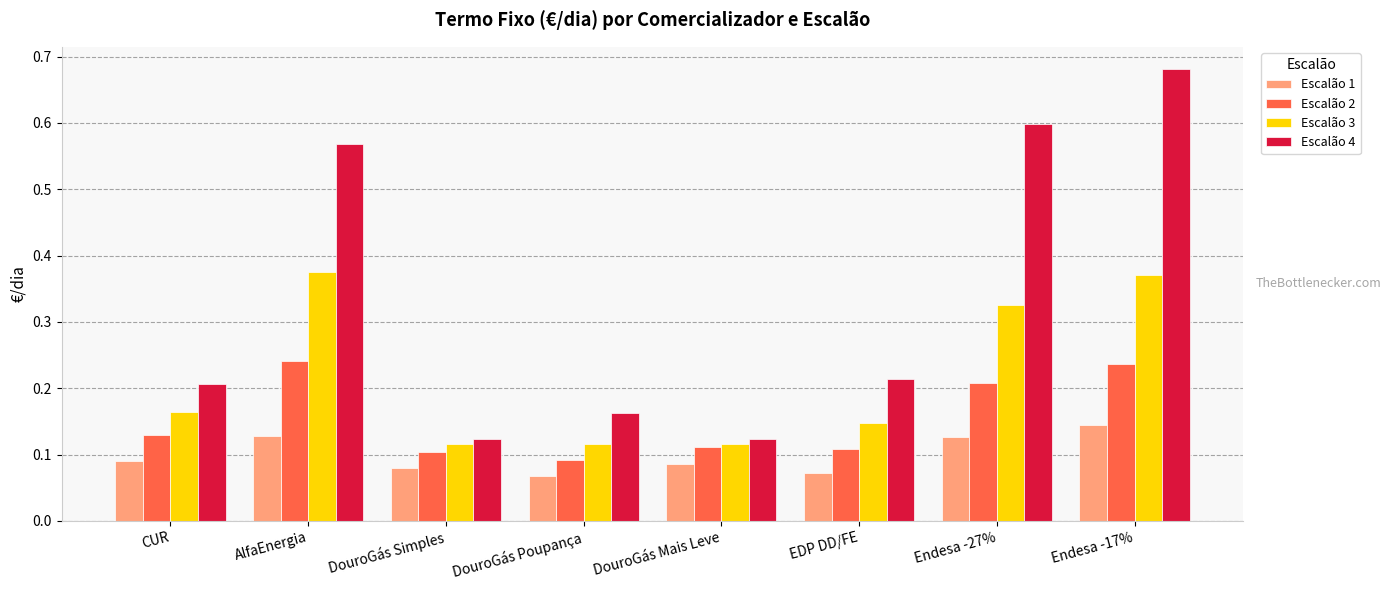

Which series has the largest total across all categories?

Escalão 4